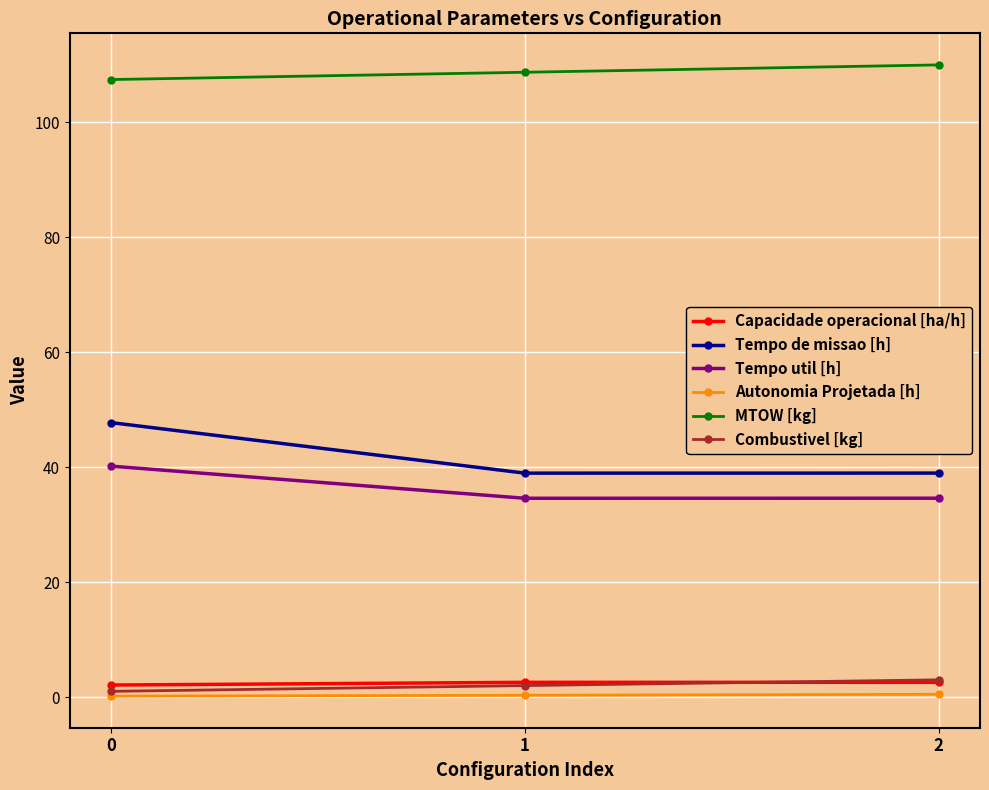

Which series has the largest total across all categories?

MTOW [kg]